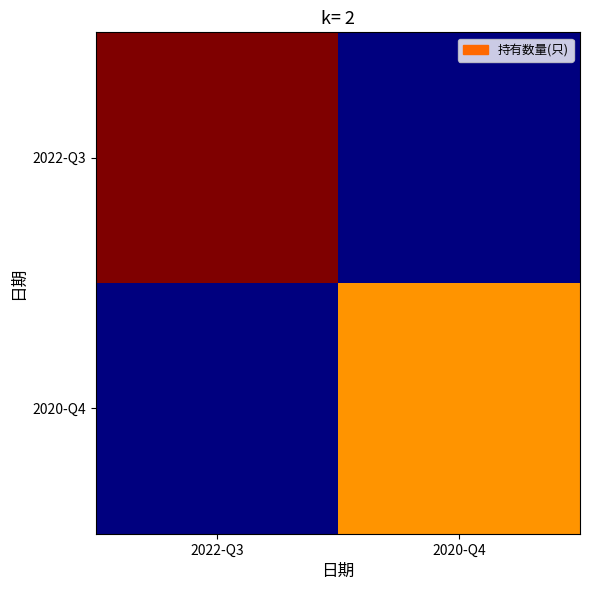

At which category does the chart reach its minimum across all series?

2020-Q4